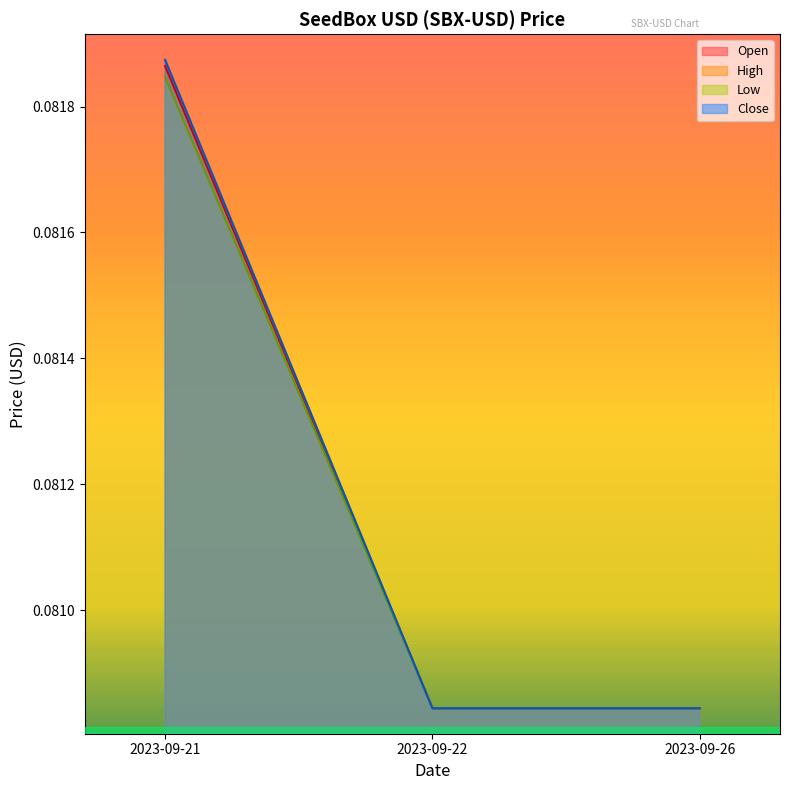

Which series has the largest range (max minus min)?

High